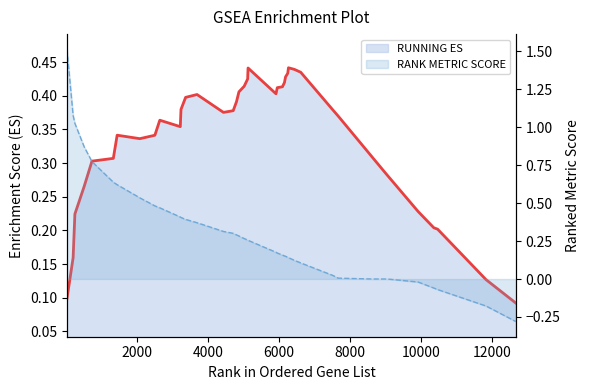

How many lines are shown in the chart?

2